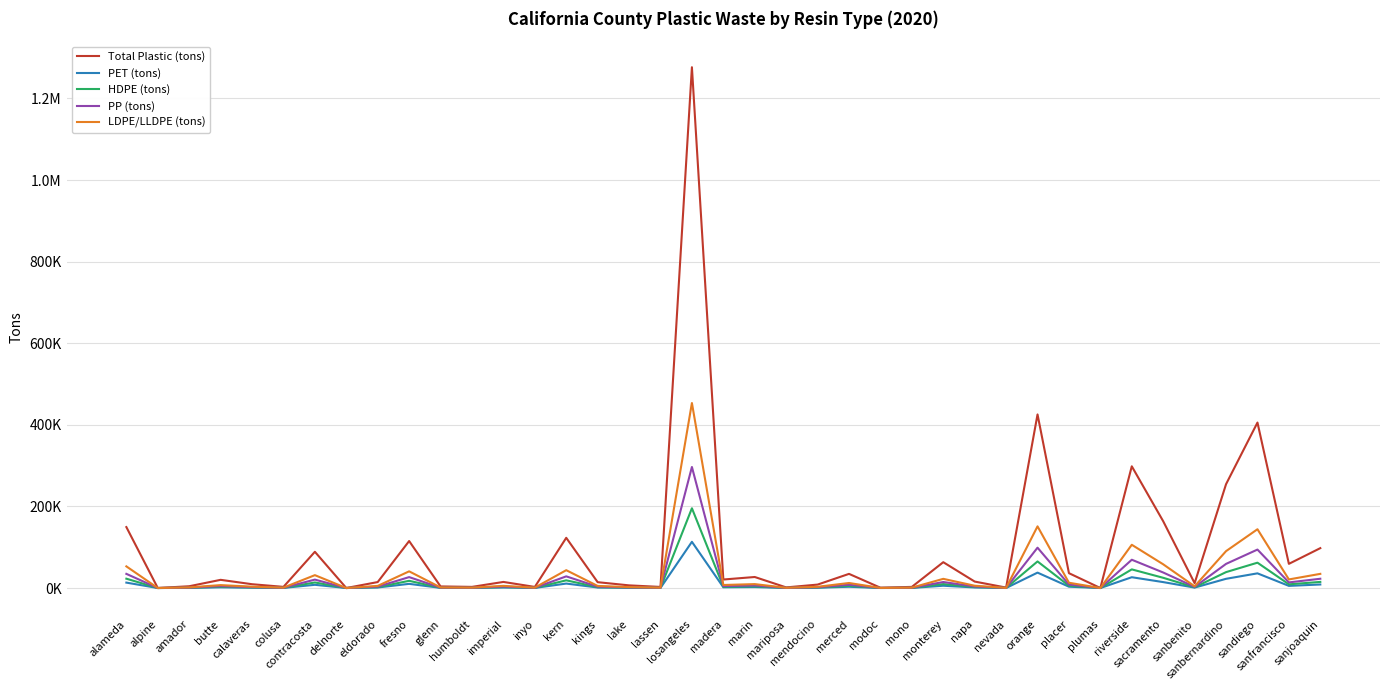

What are all the series names shown in the legend?

Total Plastic (tons), PET (tons), HDPE (tons), PP (tons), LDPE/LLDPE (tons)